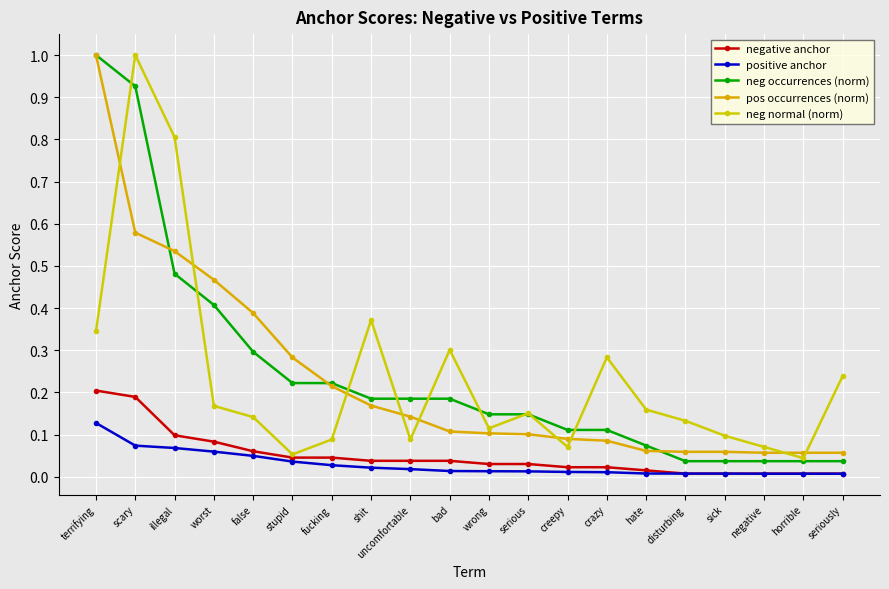

How many lines are shown in the chart?

5